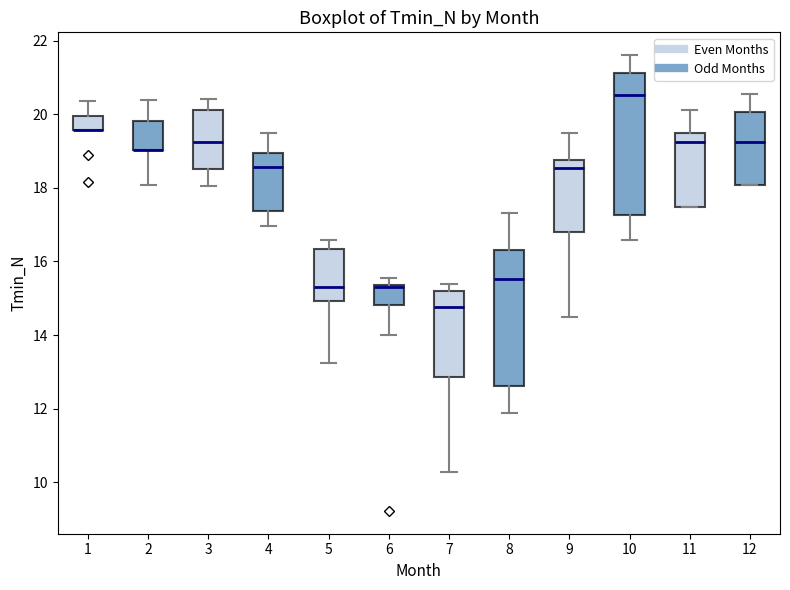

Reading left to right, transcribe this box plot: for each box, give where its median line is, the range the box spans, and where its two whiskers end, as read against the y-axis. The values are not printed on the chart, so give them approximately, as read against the axis.

1: median 19.6 (drawn on the box's lower edge), box 19.6 to 20.0, whiskers 19.6 to 20.4
2: median 19.0 (drawn on the box's lower edge), box 19.0 to 19.8, whiskers 18.0 to 20.4
3: median 19.2, box 18.6 to 20.2, whiskers 18.0 to 20.4
4: median 18.6, box 17.4 to 19.0, whiskers 17.0 to 19.4
5: median 15.4, box 15.0 to 16.4, whiskers 13.2 to 16.6
6: median 15.4 (just below the box's upper edge), box 14.8 to 15.4, whiskers 14.0 to 15.6
7: median 14.8, box 12.8 to 15.2, whiskers 10.2 to 15.4
8: median 15.6, box 12.6 to 16.4, whiskers 11.8 to 17.4
9: median 18.6, box 16.8 to 18.8, whiskers 14.4 to 19.4
10: median 20.6, box 17.2 to 21.2, whiskers 16.6 to 21.6
11: median 19.2, box 17.4 to 19.4, whiskers 17.4 to 20.2
12: median 19.2, box 18.0 to 20.0, whiskers 18.0 to 20.6